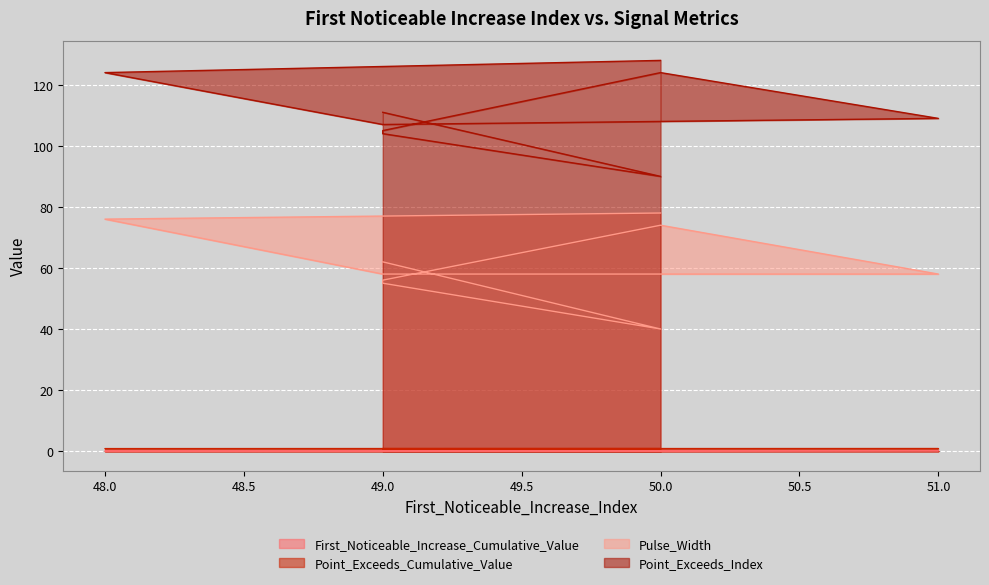

Does the chart display data point markers on the line(s)?

No